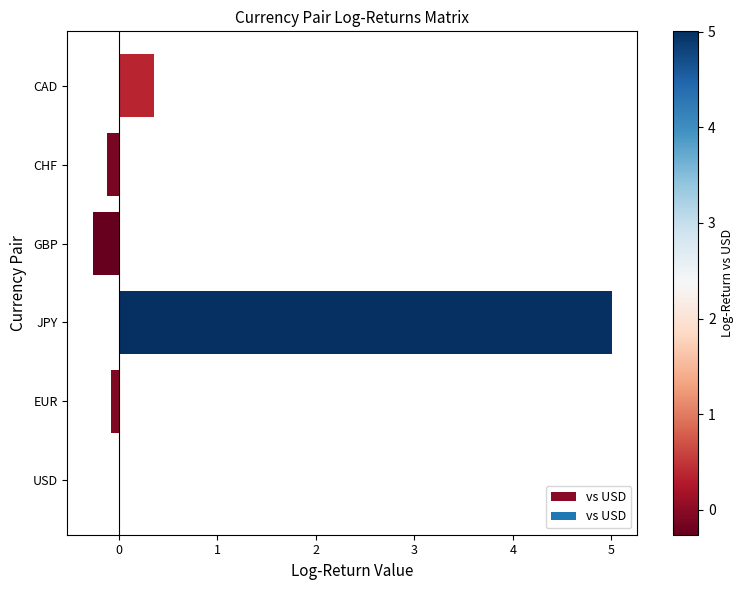

The value at GBP is -0.3. True or false?

True